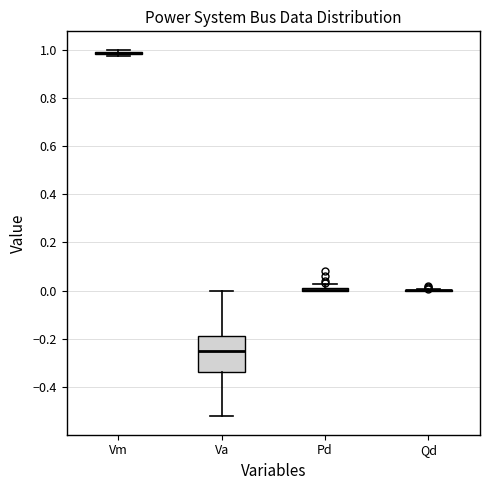

Comparing the boxes themselves (not the whiskers), which one is the tallest?

Va